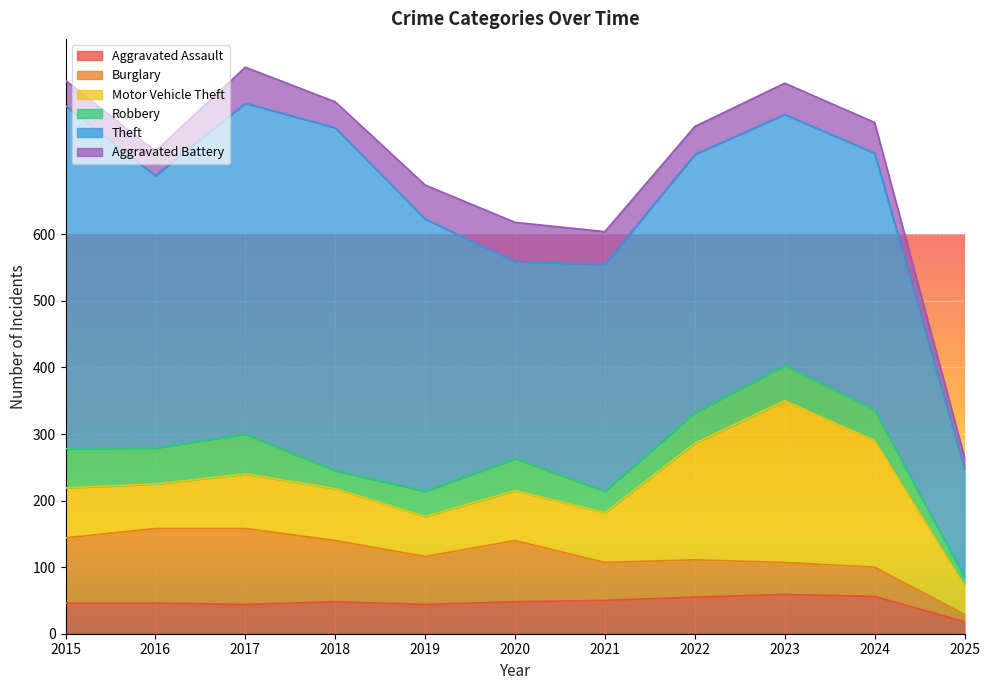

What are all the series names shown in the legend?

Aggravated Assault, Burglary, Motor Vehicle Theft, Robbery, Theft, Aggravated Battery